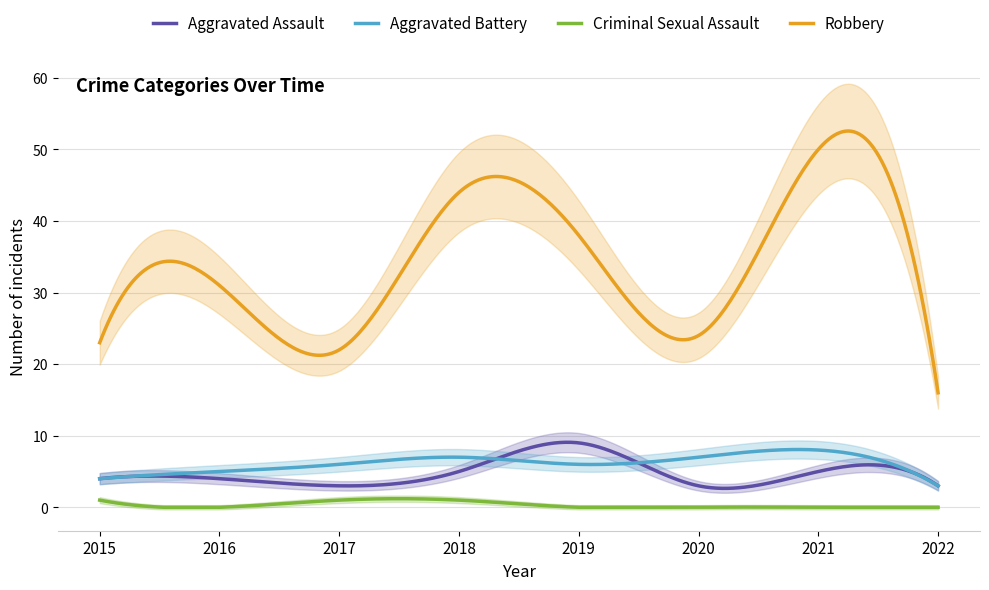

At which category does the chart reach its peak across all series?

2021